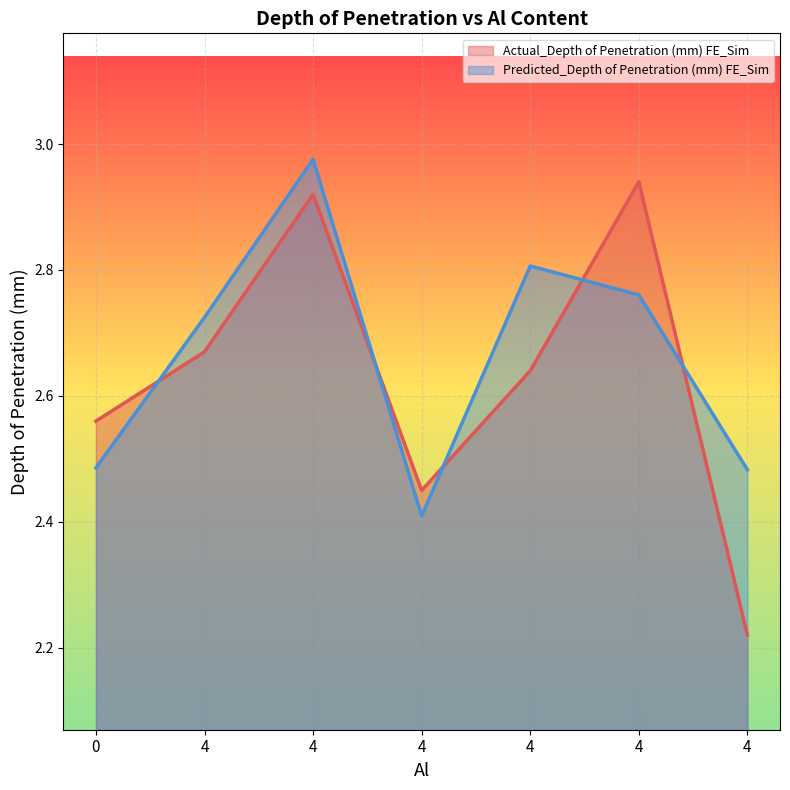

True or false: Actual_Depth of Penetration (mm) FE_Sim has a value of 1.5 at 4.

False